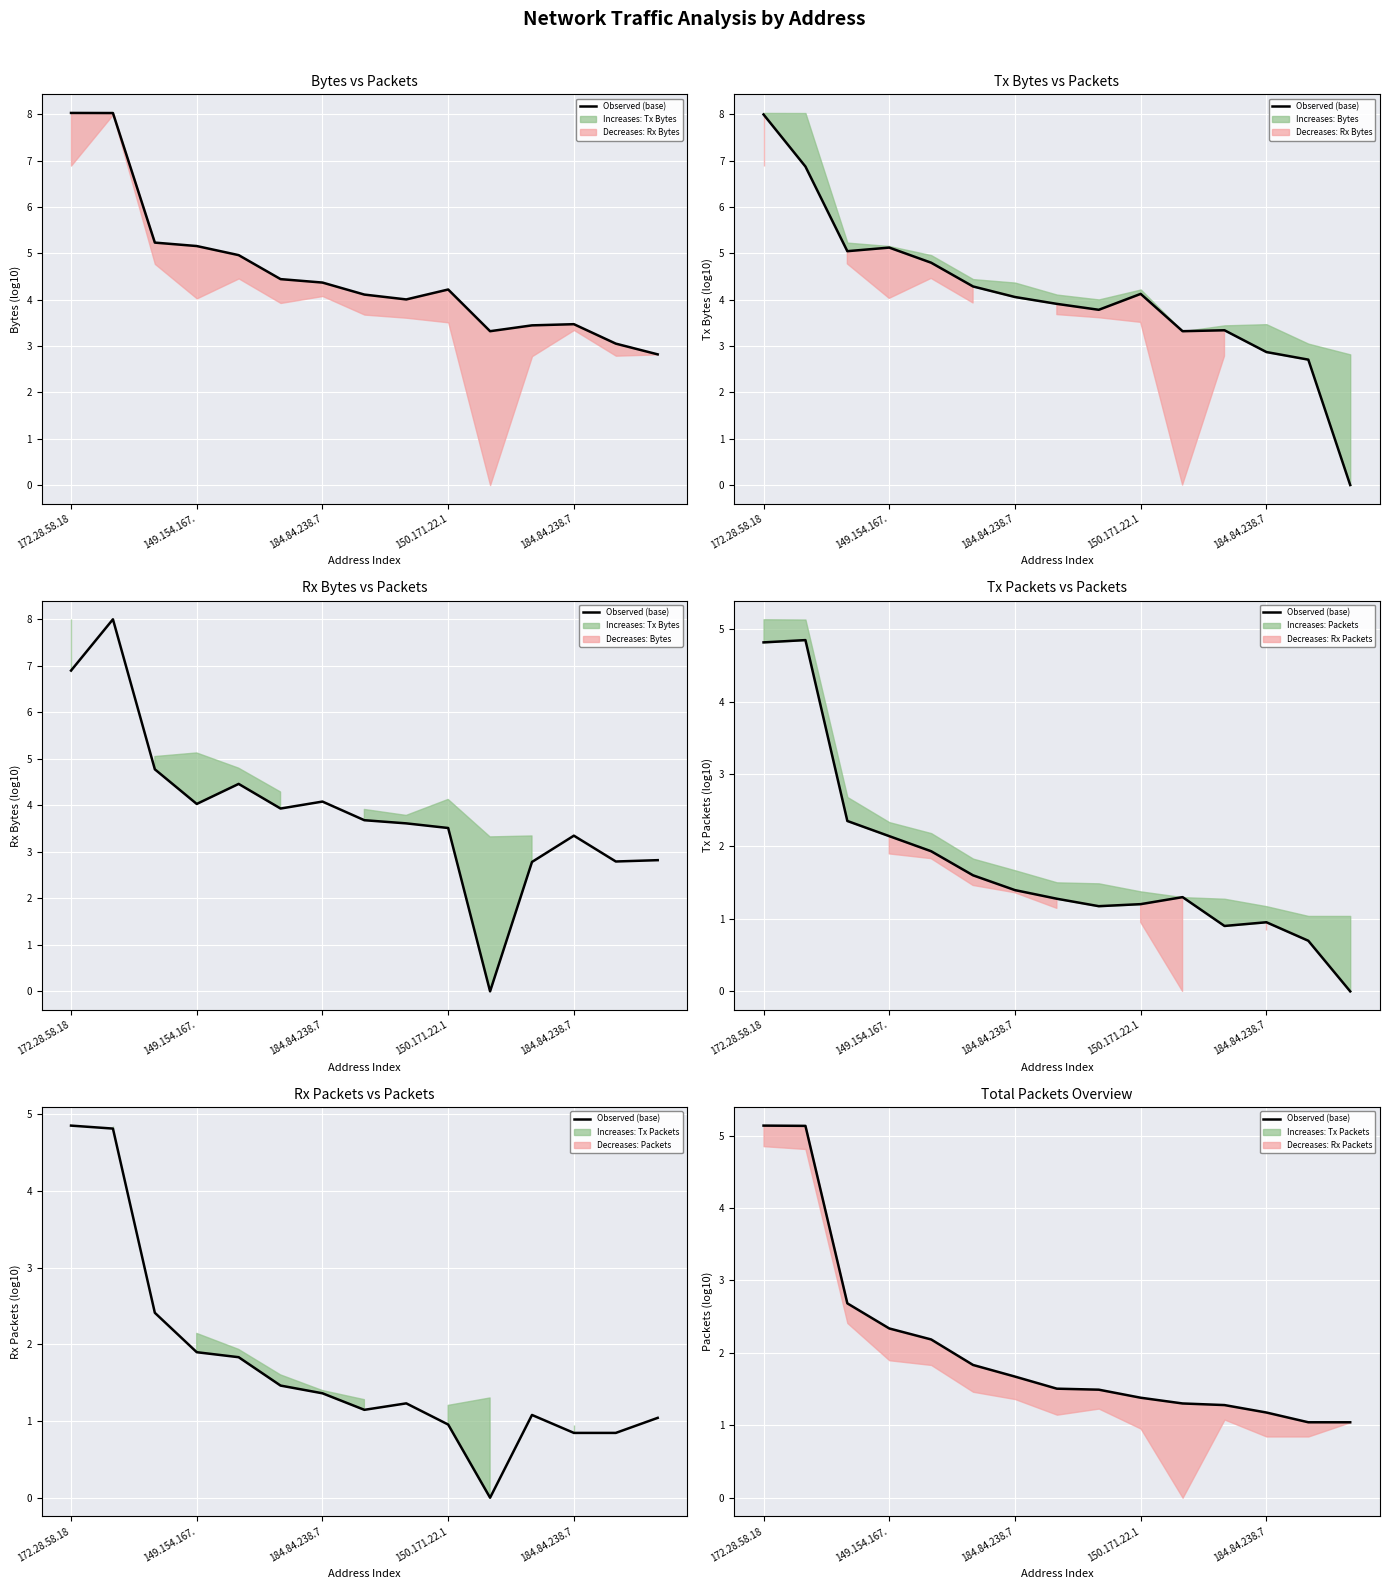

What is the maximum value shown in the chart?

5.1